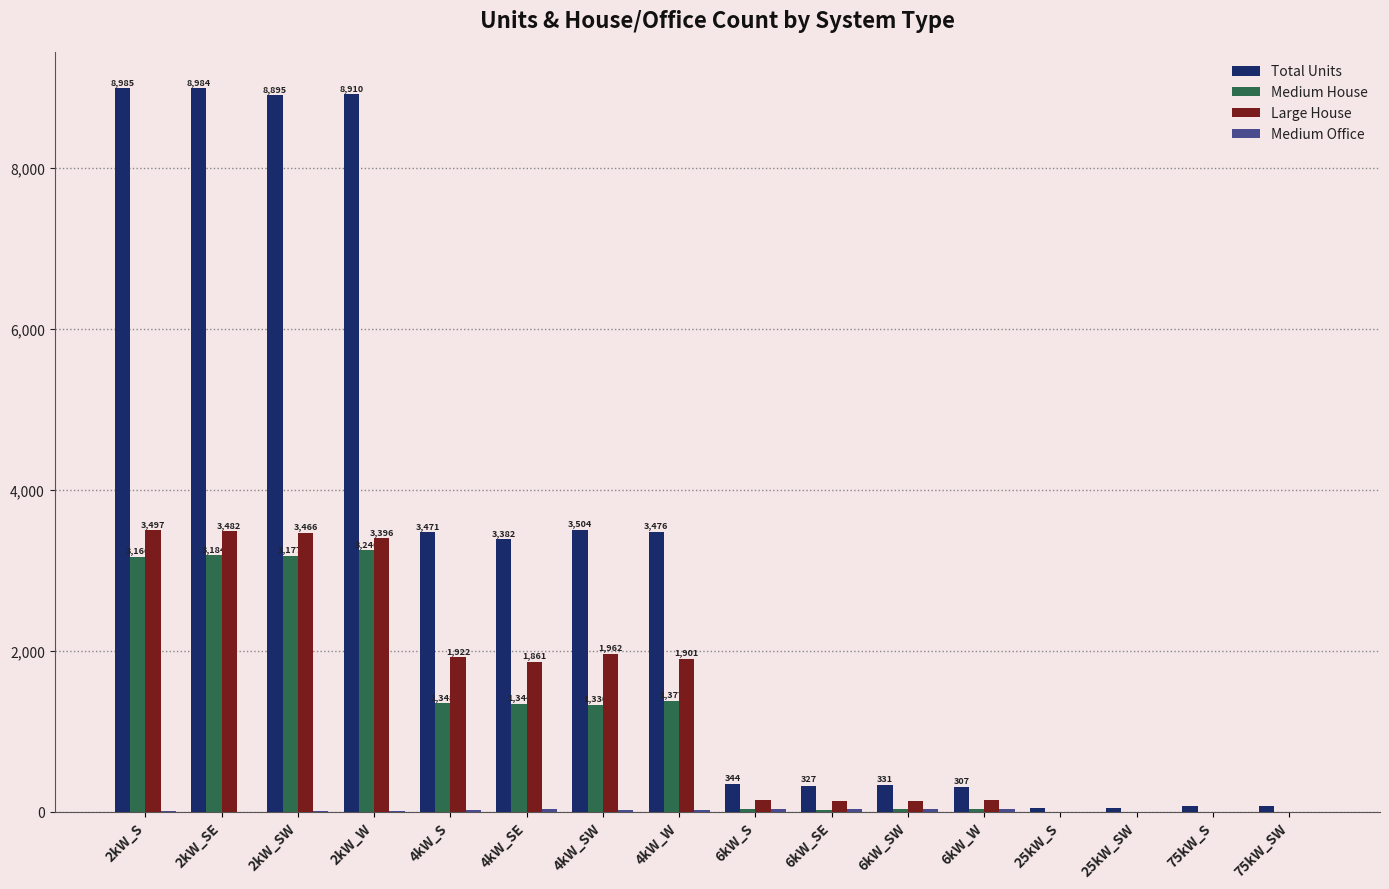

The value of Large House at 2kW_W is 5513. True or false?

False